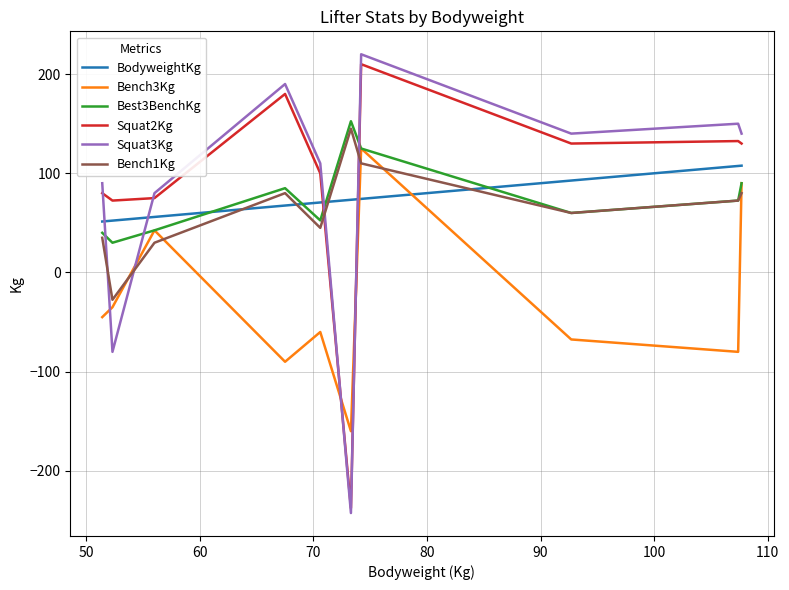

Which series has the widest spread of values?

Squat3Kg